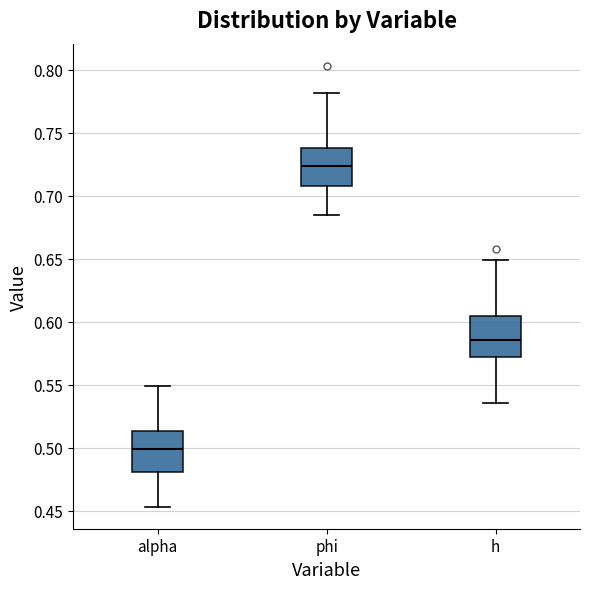

Reading left to right, read every box against the y-axis: the position of its median line, the range the box covers, and the ends of its whiskers. The values are not printed on the chart, so give them approximately, as read against the axis.

alpha: median 0.500, box 0.480 to 0.515, whiskers 0.455 to 0.550
phi: median 0.725, box 0.710 to 0.735, whiskers 0.685 to 0.780
h: median 0.585, box 0.570 to 0.605, whiskers 0.535 to 0.650